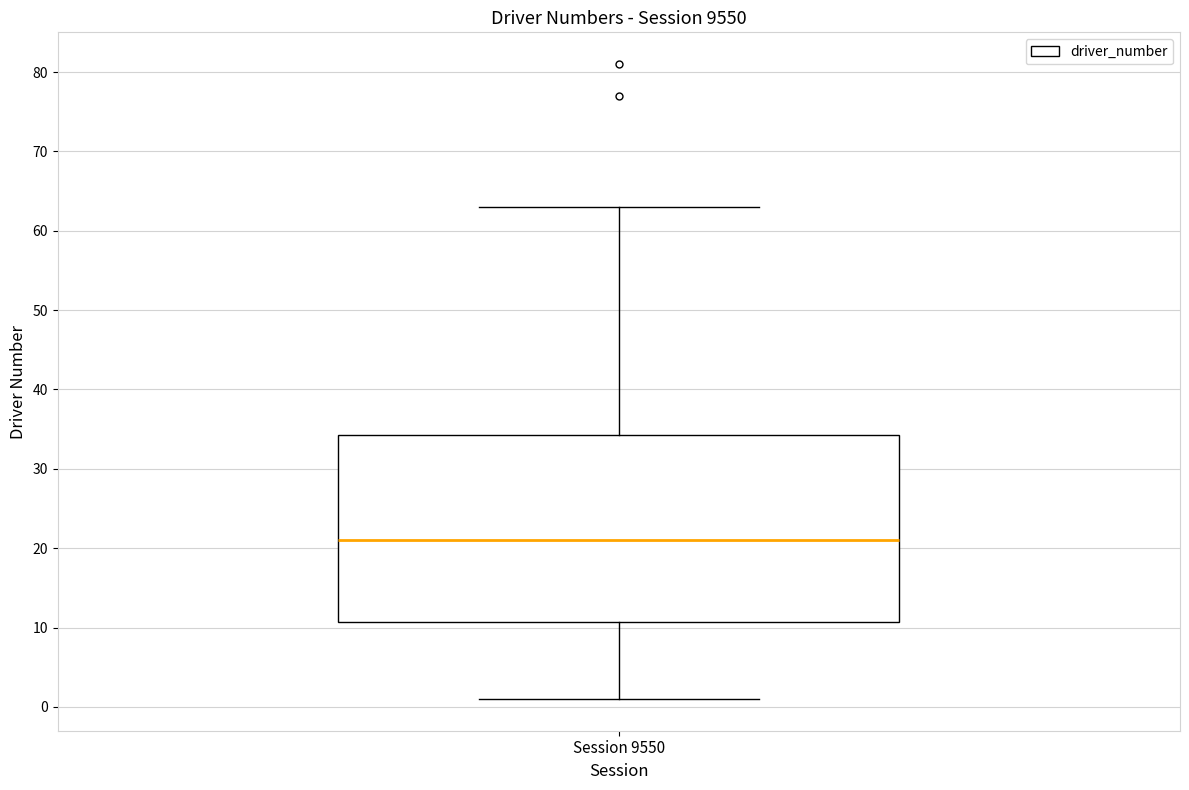

Read this box plot against the y-axis: the position of the median line, the range covered by the box, and the ends of both whiskers. The values are not printed on the chart, so give them approximately, as read against the axis.

median 21, box 11 to 34, whiskers 1 to 63